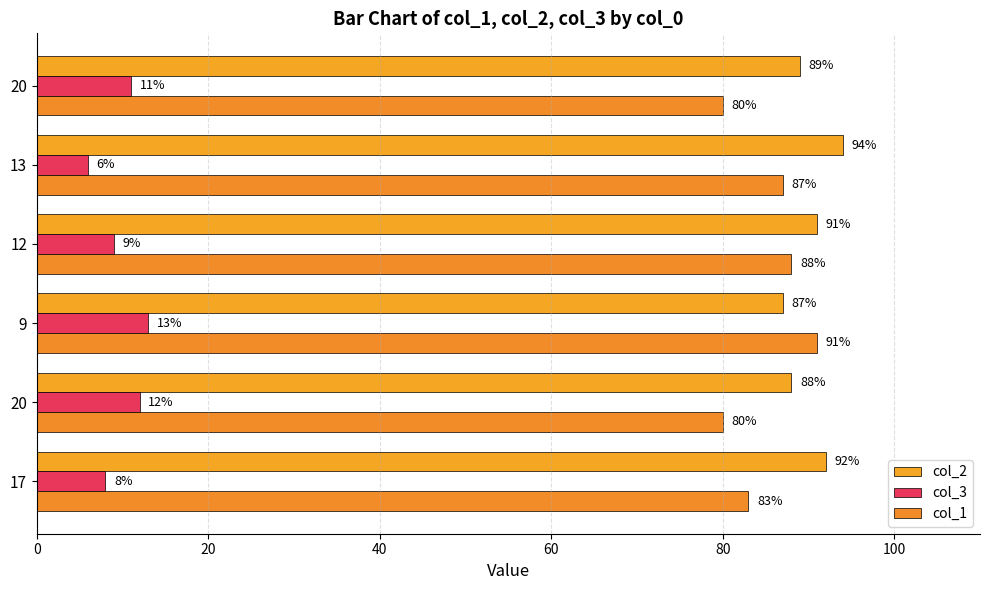

How many values in the col_1 series are below 87?

3